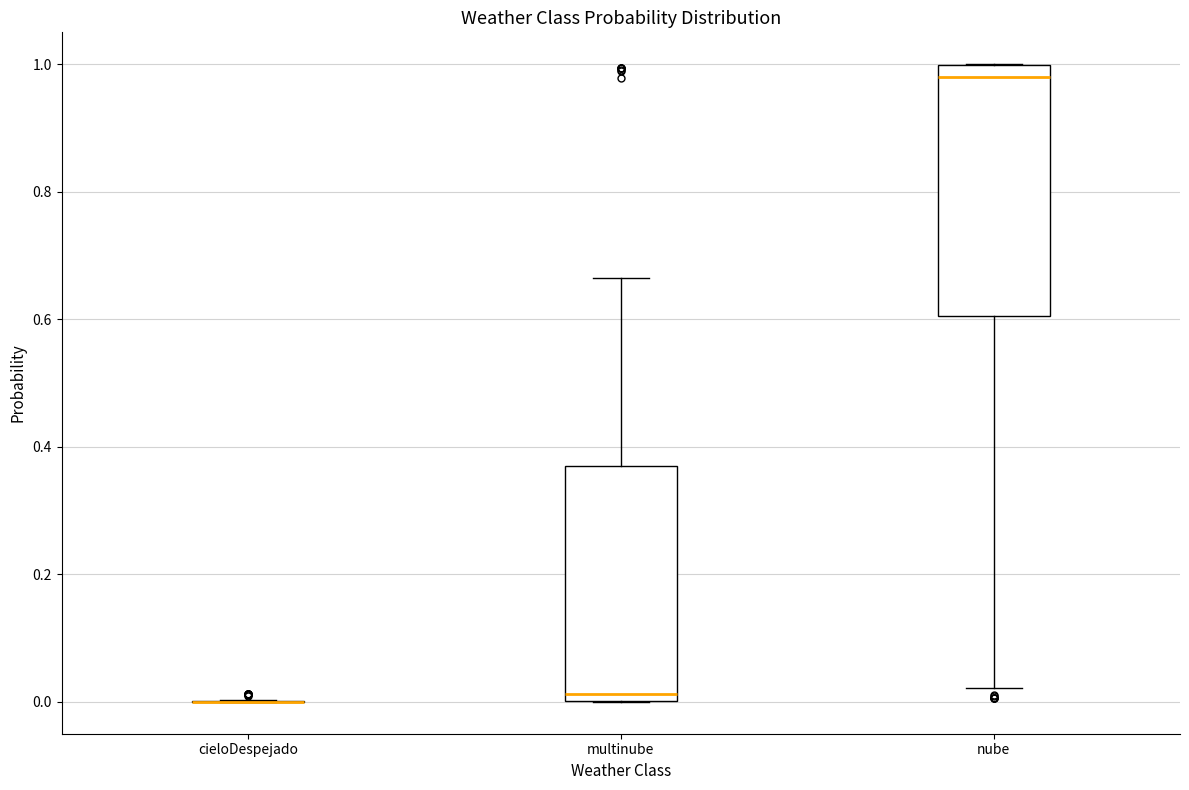

Reading left to right, read every box against the y-axis: the position of its median line, the range the box covers, and the ends of its whiskers. The values are not printed on the chart, so give them approximately, as read against the axis.

cieloDespejado: box collapsed to a line at 0.00, whiskers 0.00 to 0.00
multinube: median 0.02, box 0.00 to 0.36, whiskers 0.00 to 0.66
nube: median 0.98, box 0.60 to 1.00, whiskers 0.02 to 1.00